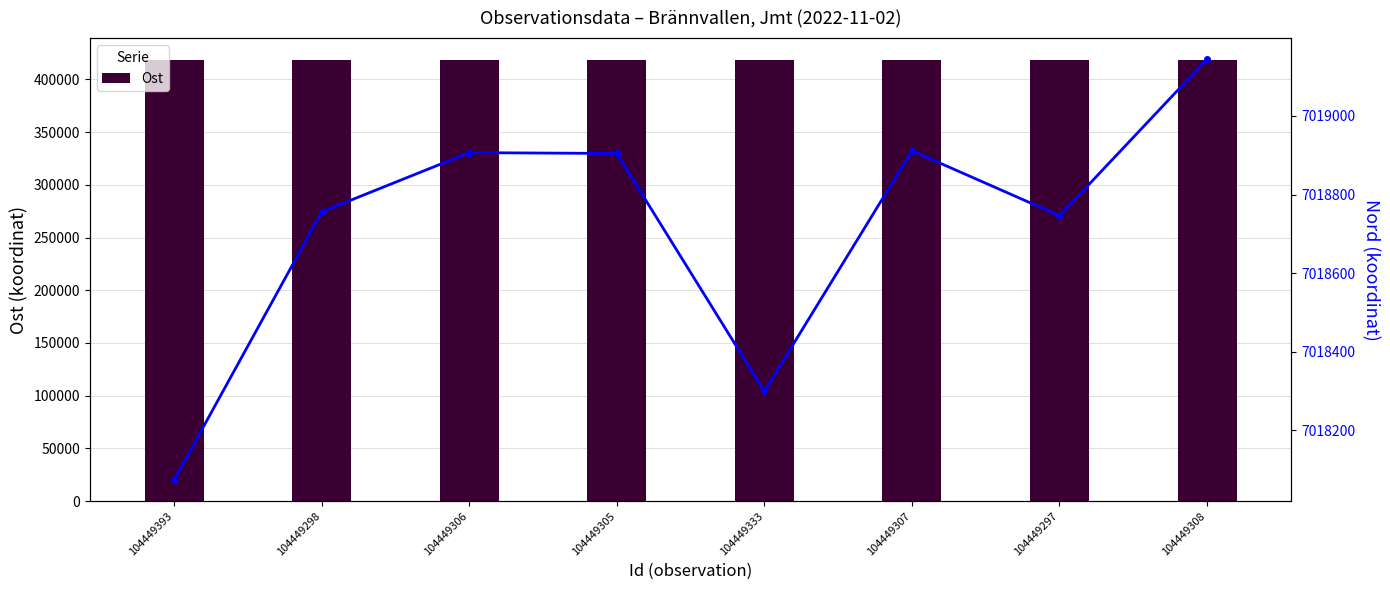

List the series in order of their overall mean, lowest first.

Ost, Nord